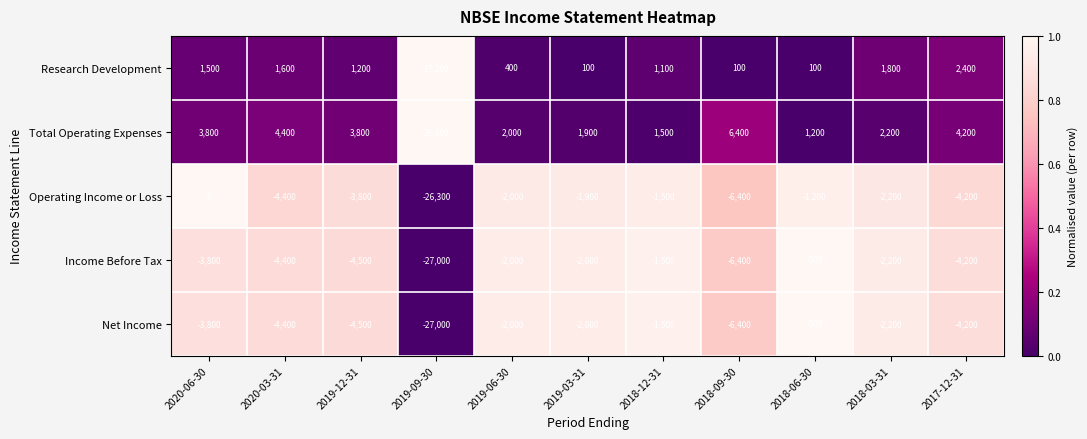

Is it true that Research Development equals 537 at 2018-12-31?

False